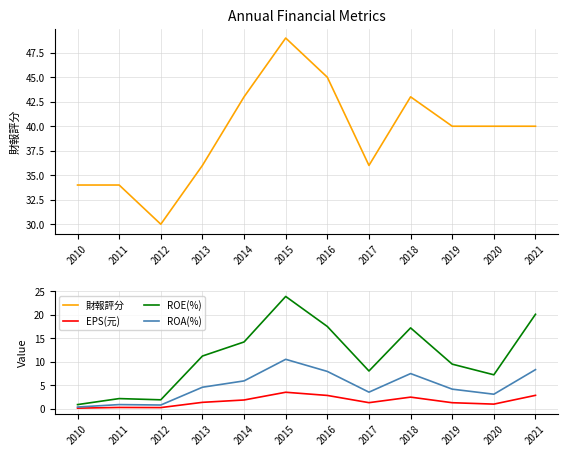

Which series changed the most between 2016 and 2020?

ROE(%)